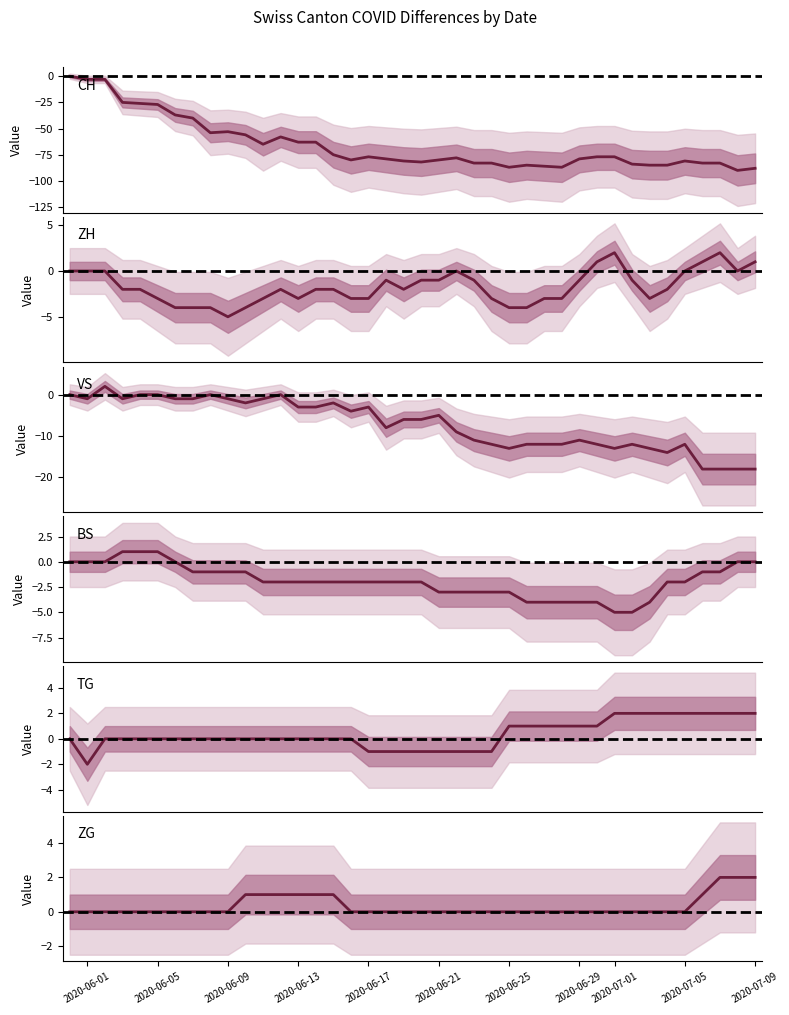

Which series has the largest total across all categories?

TG